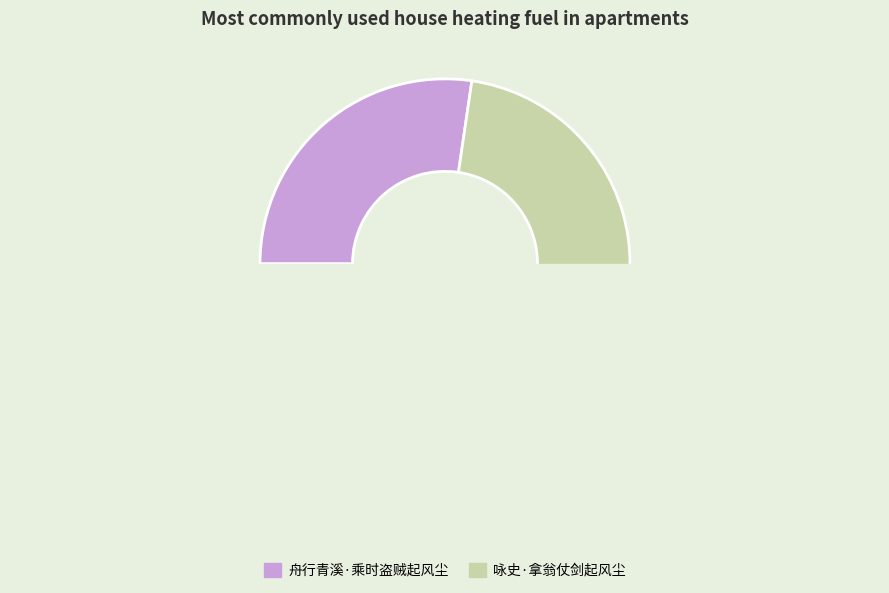

Does 咏史·拿翁仗剑起风尘 account for over 50% of the chart?

Yes